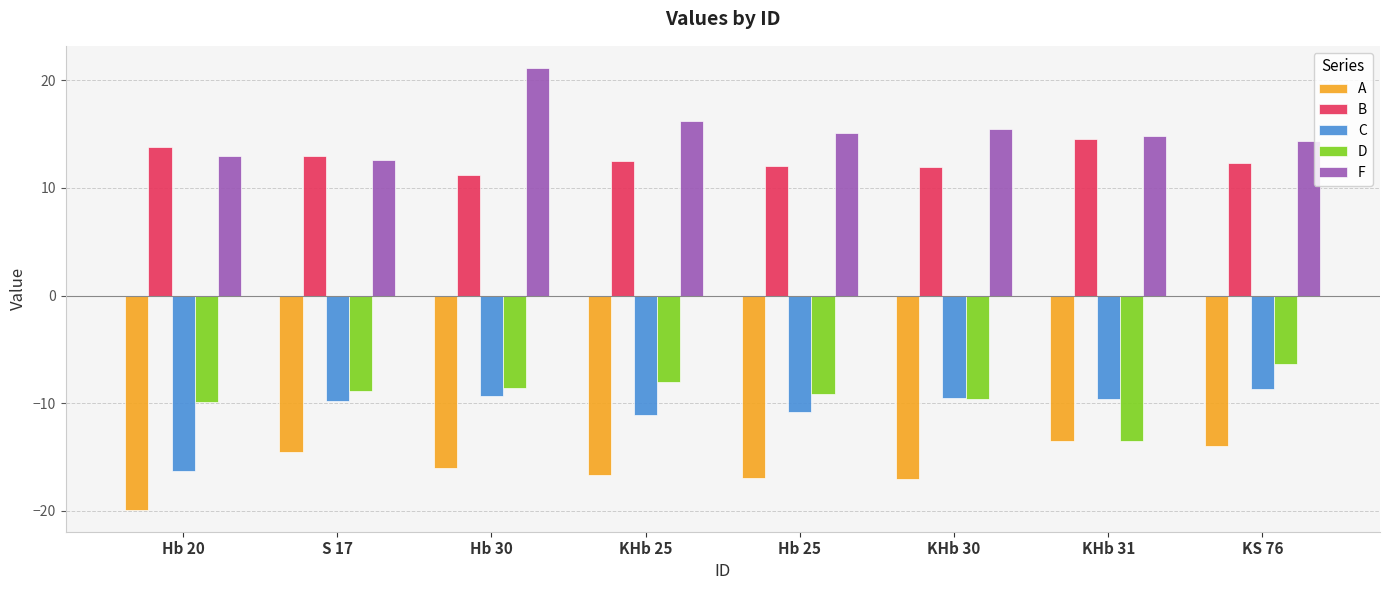

How many data points does each series have?

8